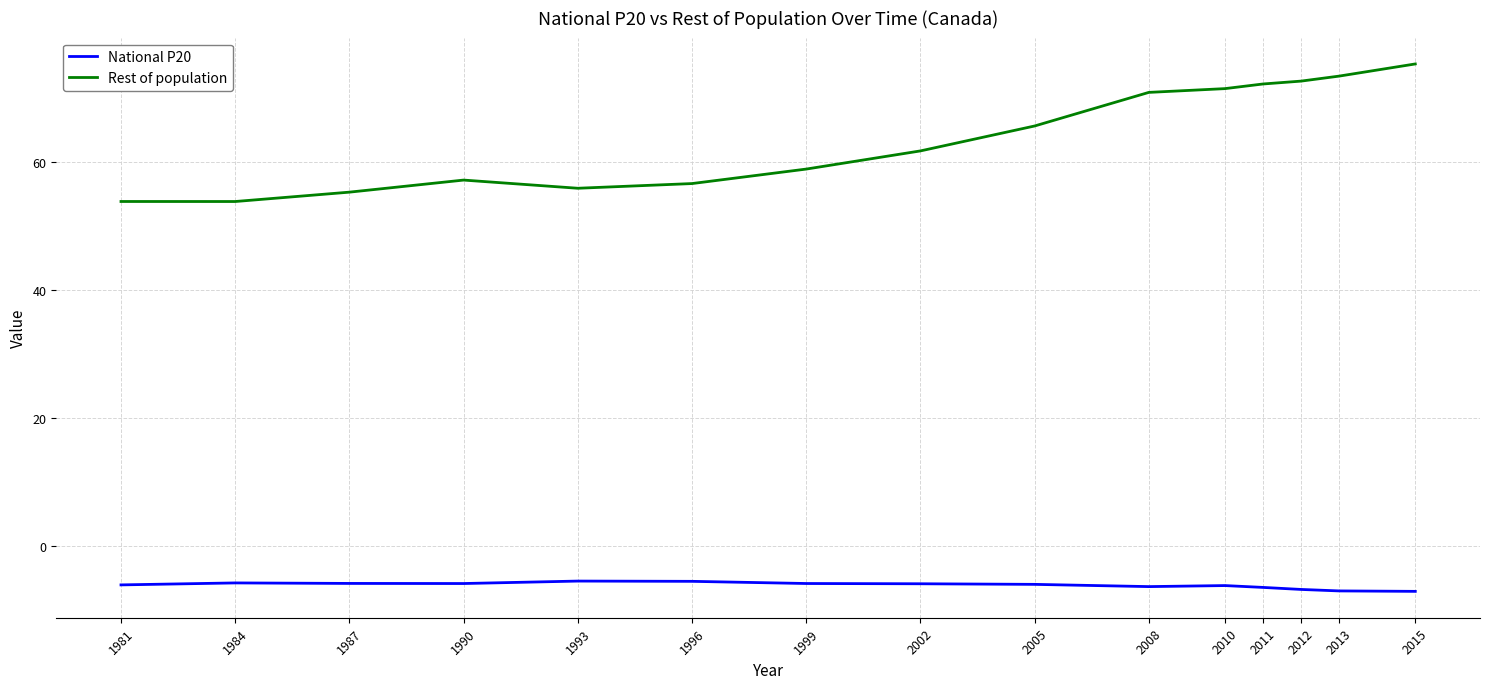

What is the average value of the National P20 series?

-6.1